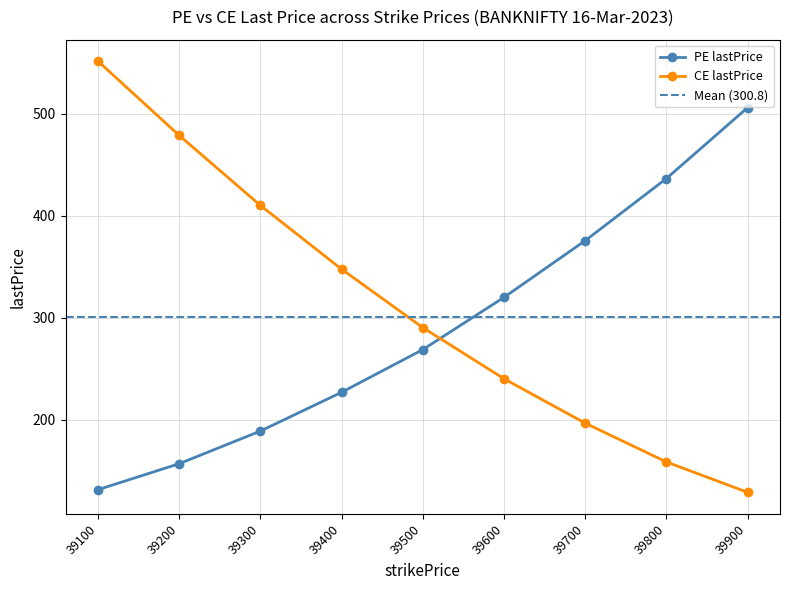

What are all the series names shown in the legend?

PE lastPrice, CE lastPrice